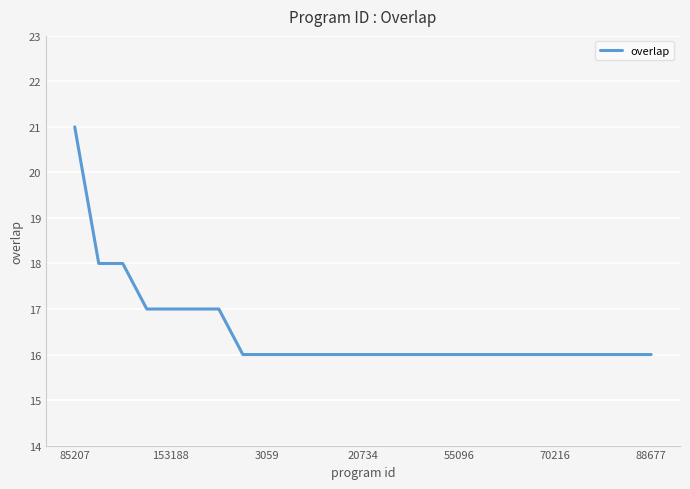

What is the minimum value shown in the chart?

16